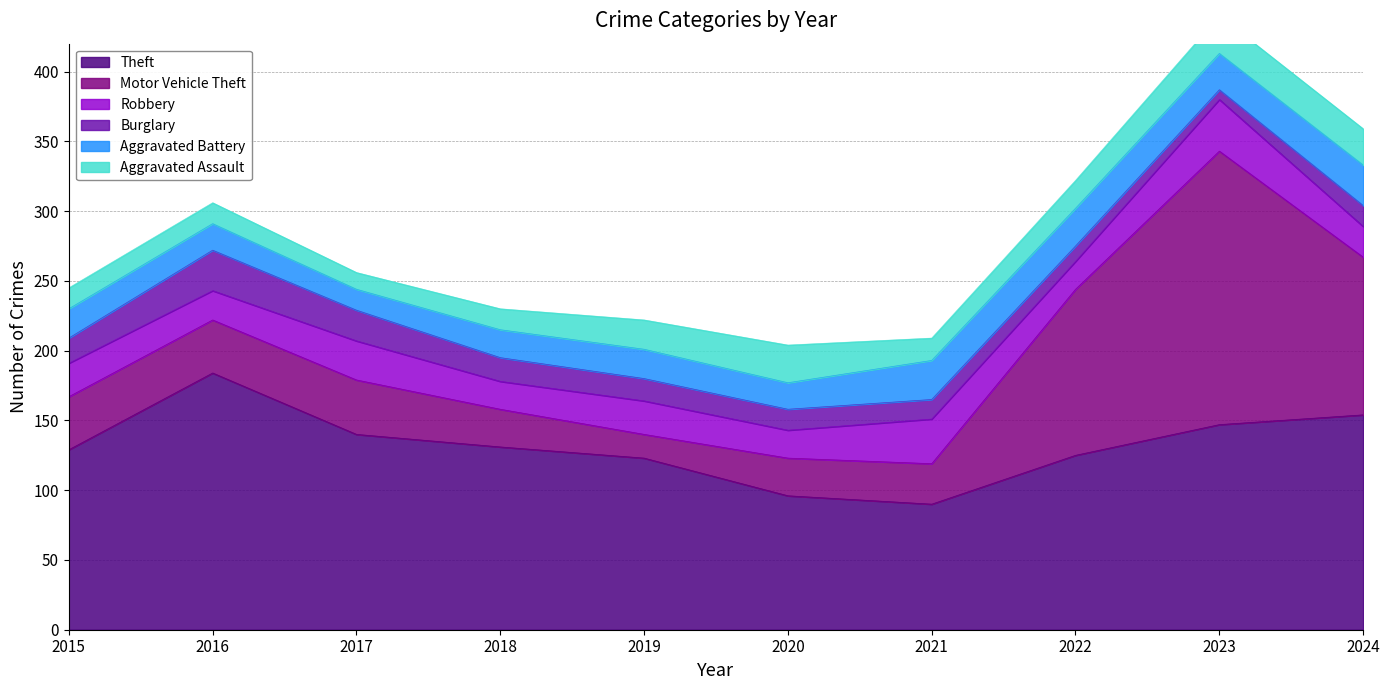

At which category does Burglary reach its first local peak?

2016